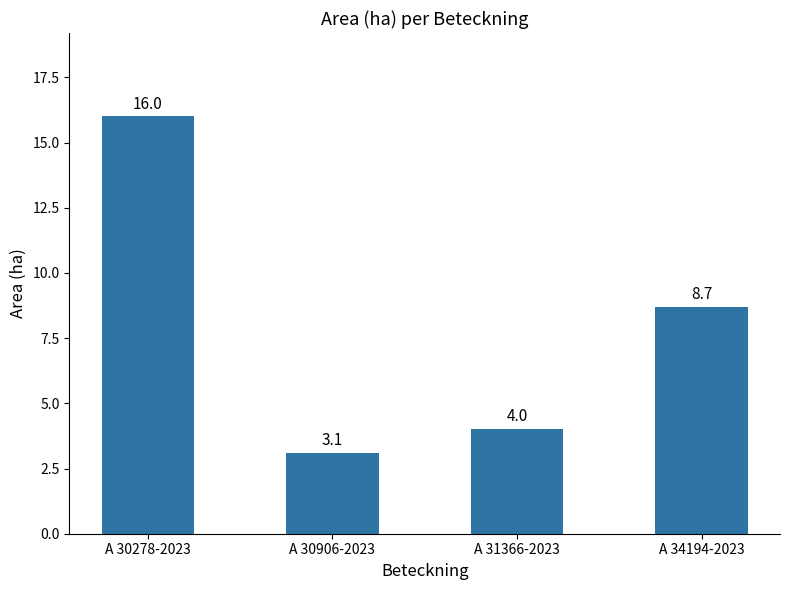

Which has a higher value, A 30278-2023 or A 34194-2023?

A 30278-2023